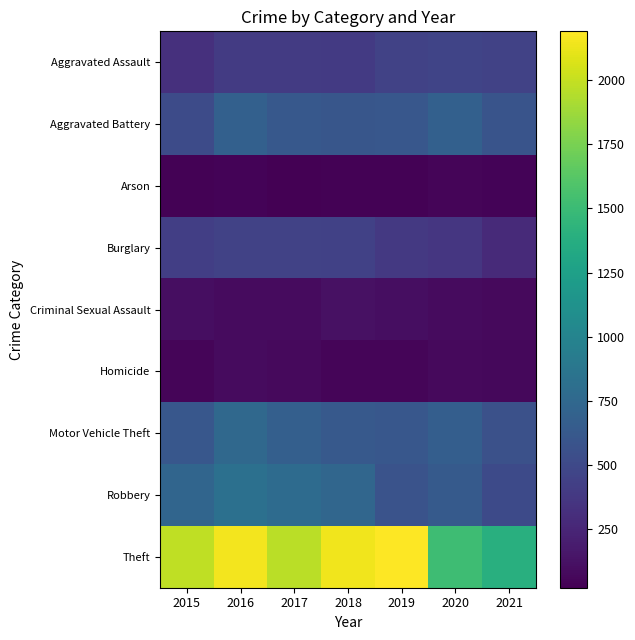

List the series in order of their peak value, highest first.

Theft, Robbery, Motor Vehicle Theft, Aggravated Battery, Aggravated Assault, Burglary, Criminal Sexual Assault, Homicide, Arson